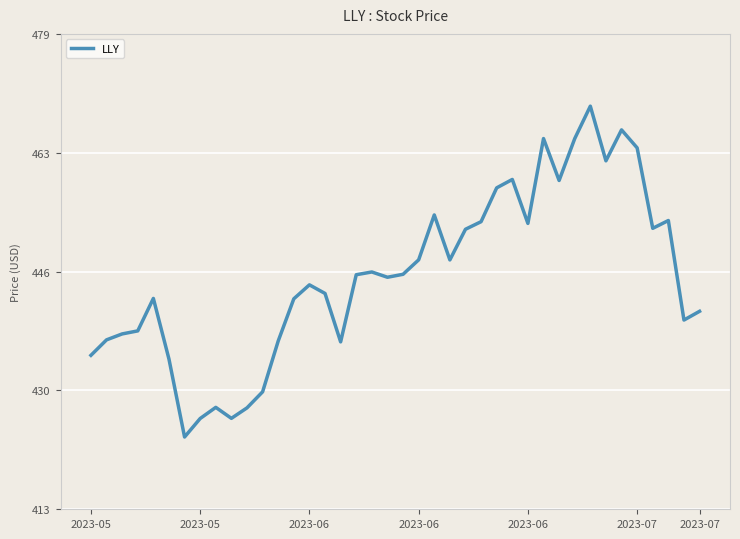

What is the minimum value shown in the chart?

423.2